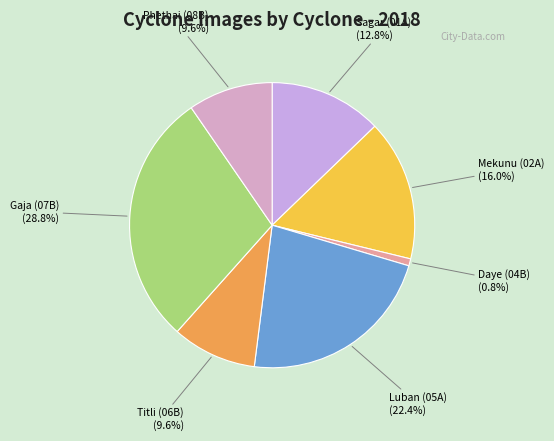

How many segments does this pie chart have?

7